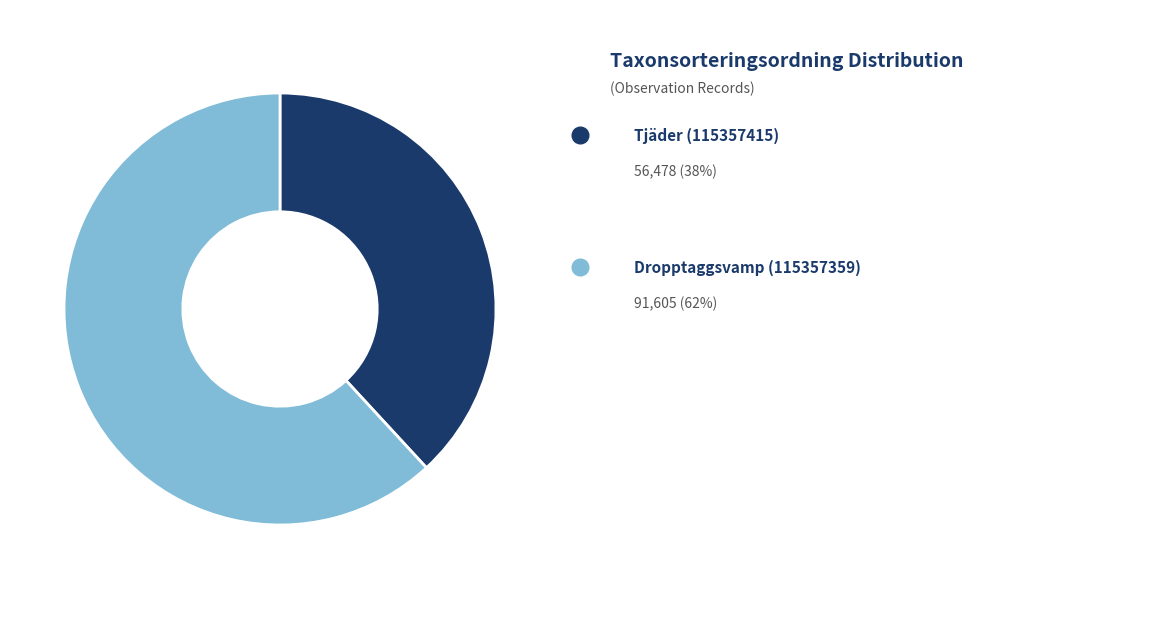

Does any single category account for the majority?

Yes